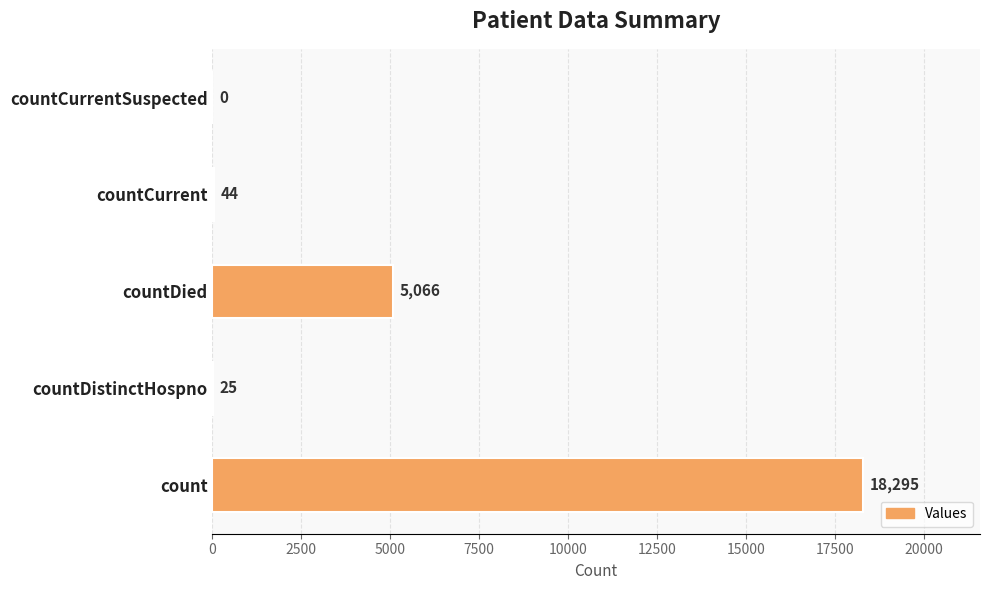

What is the sum of the values at countCurrent and countDistinctHospno?

69